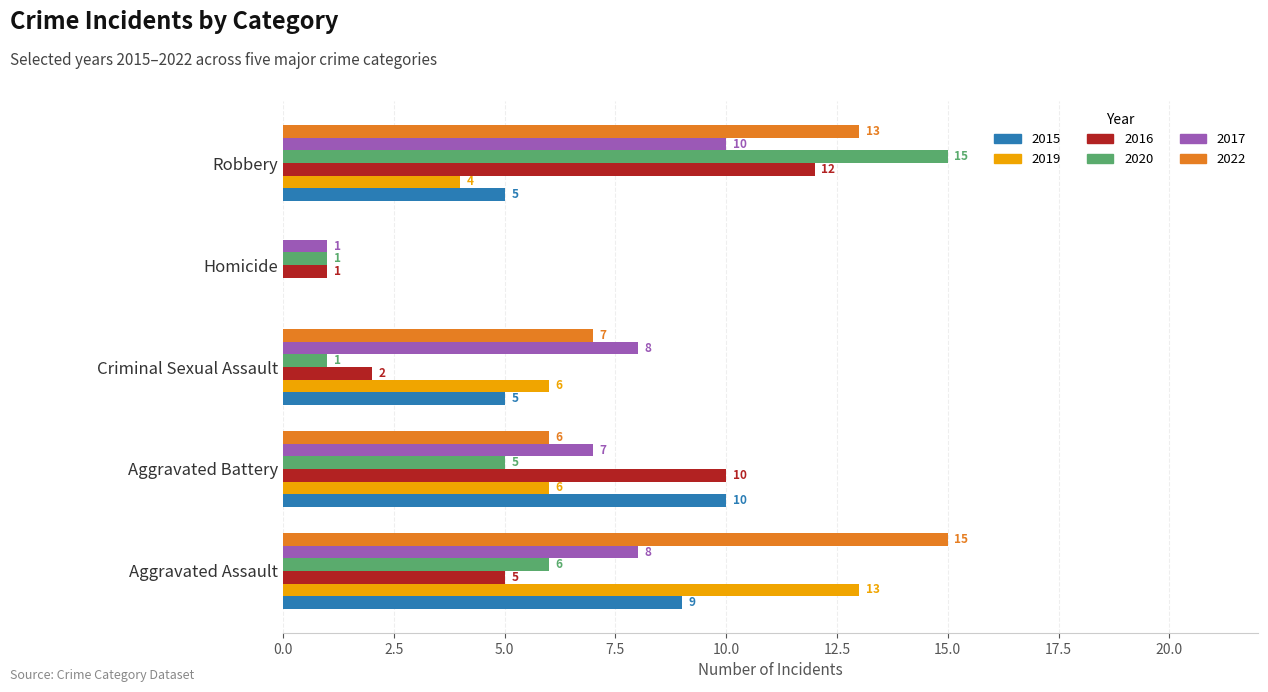

What is the sum of the 2017 values at Aggravated Assault and Criminal Sexual Assault?

16